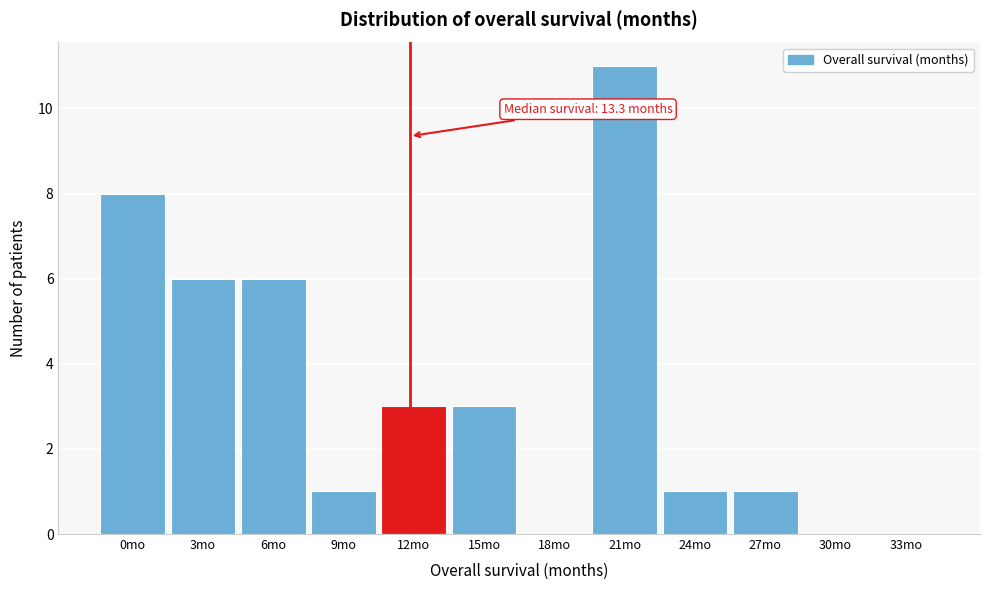

Reading left to right, transcribe all the data shown in this chart.

0mo=8	3mo=6	6mo=6	9mo=1	12mo=3	15mo=3	18mo=0	21mo=11	24mo=1	27mo=1	30mo=0	33mo=0